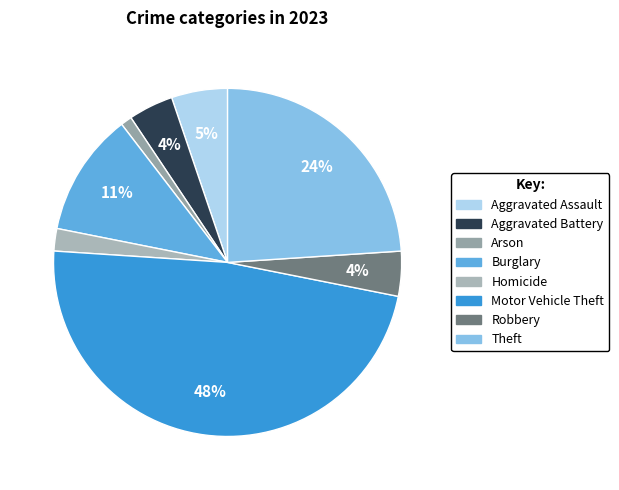

Count the number of slices in the pie.

8